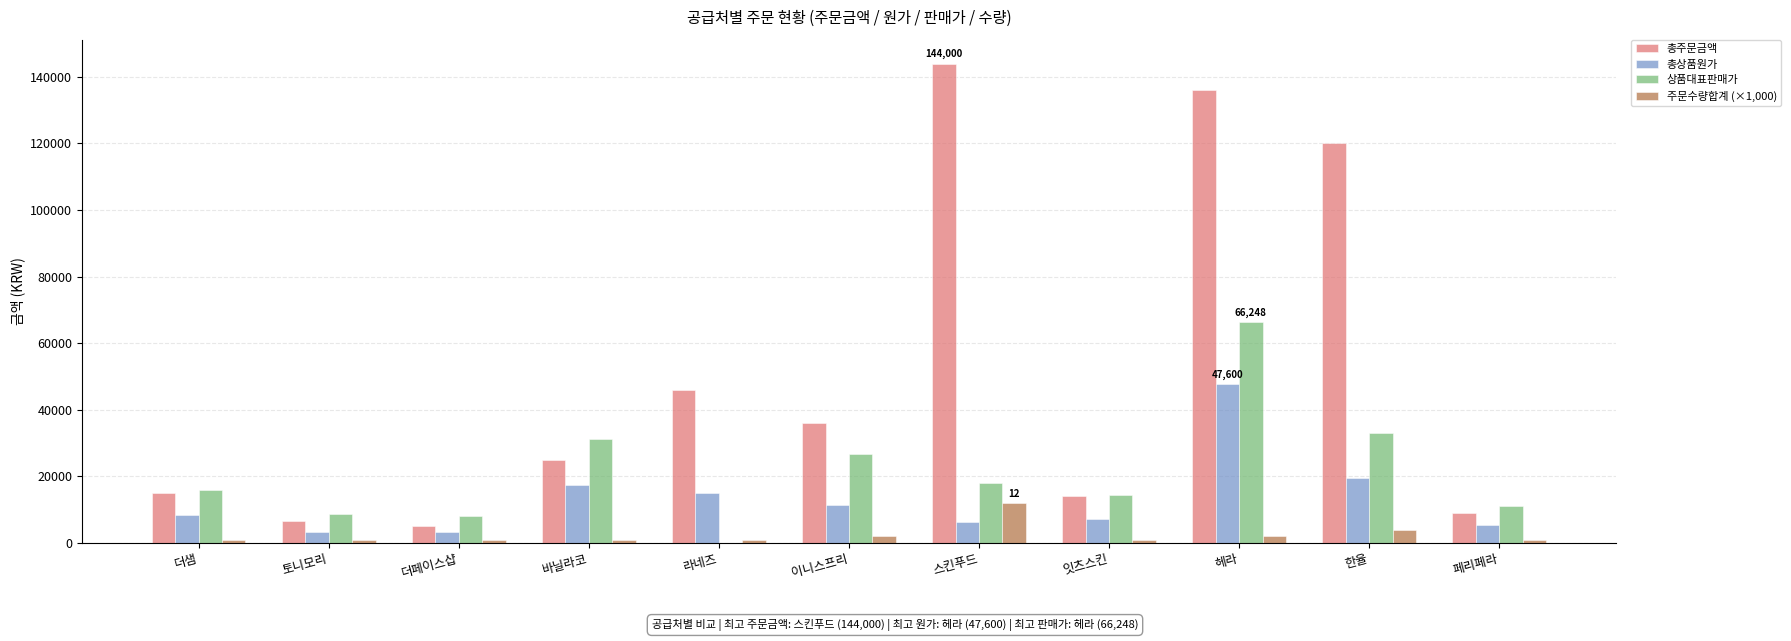

Which series has the largest total across all categories?

총주문금액